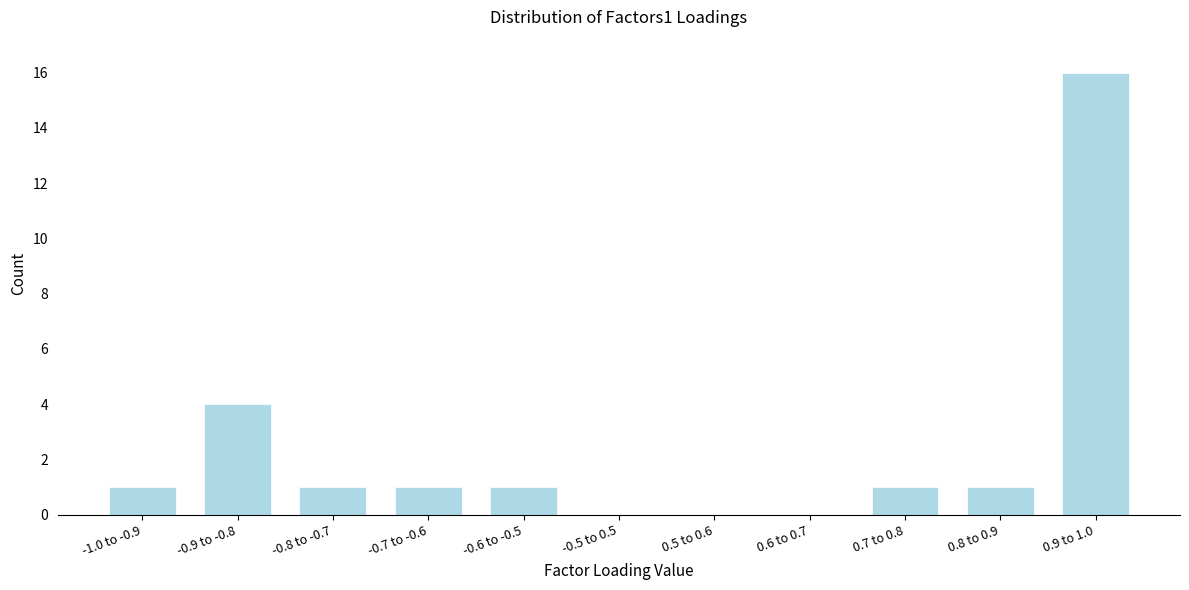

Reading right to left, extract all data points from this chart.

0.9 to 1.0=16	0.8 to 0.9=1	0.7 to 0.8=1	0.6 to 0.7=0	0.5 to 0.6=0	-0.5 to 0.5=0	-0.6 to -0.5=1	-0.7 to -0.6=1	-0.8 to -0.7=1	-0.9 to -0.8=4	-1.0 to -0.9=1